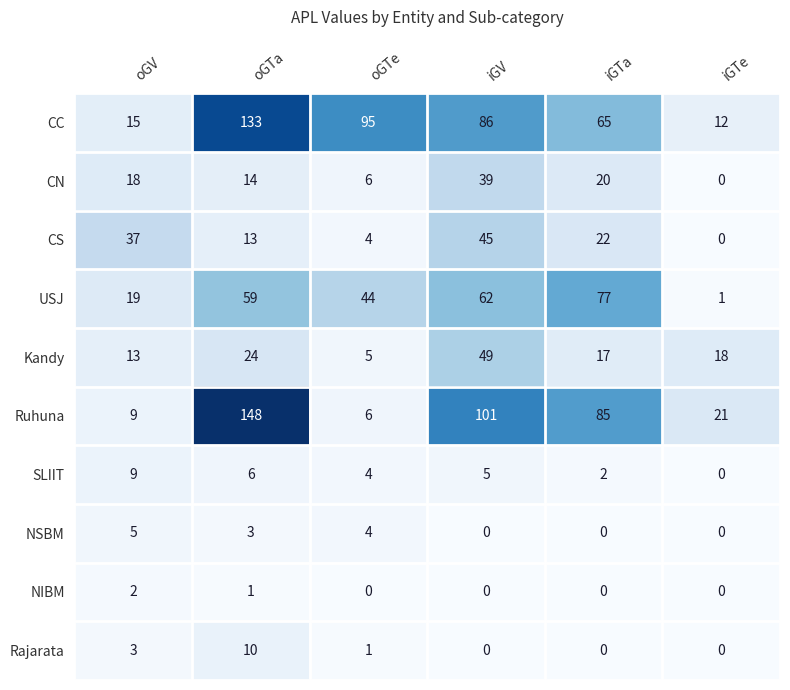

What is the difference between the Ruhuna values at iGTe and iGV?

80